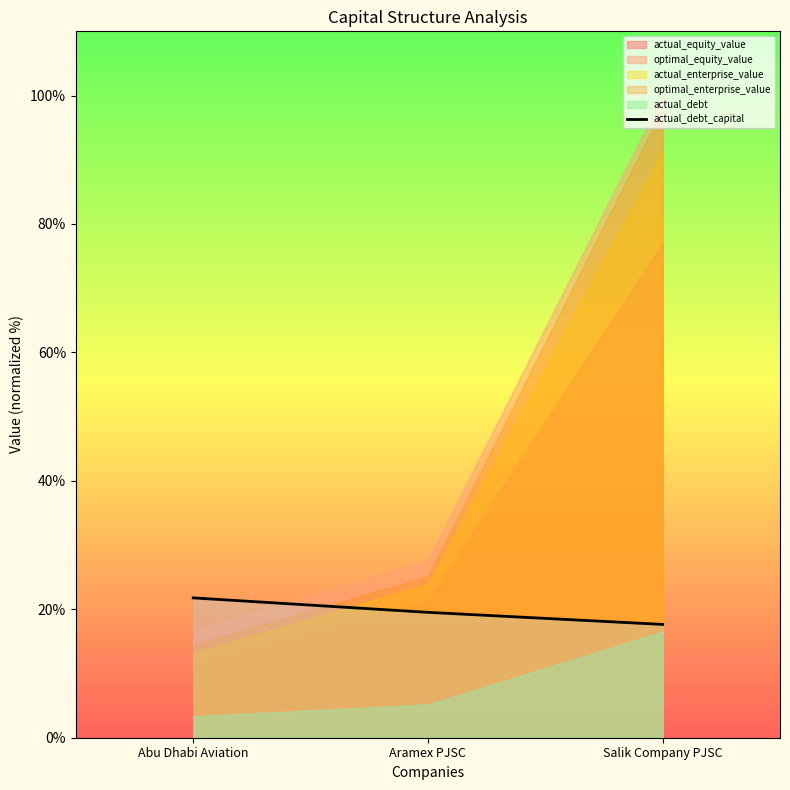

What is the difference between the values at Abu Dhabi Aviation and Salik Company PJSC?

4.1